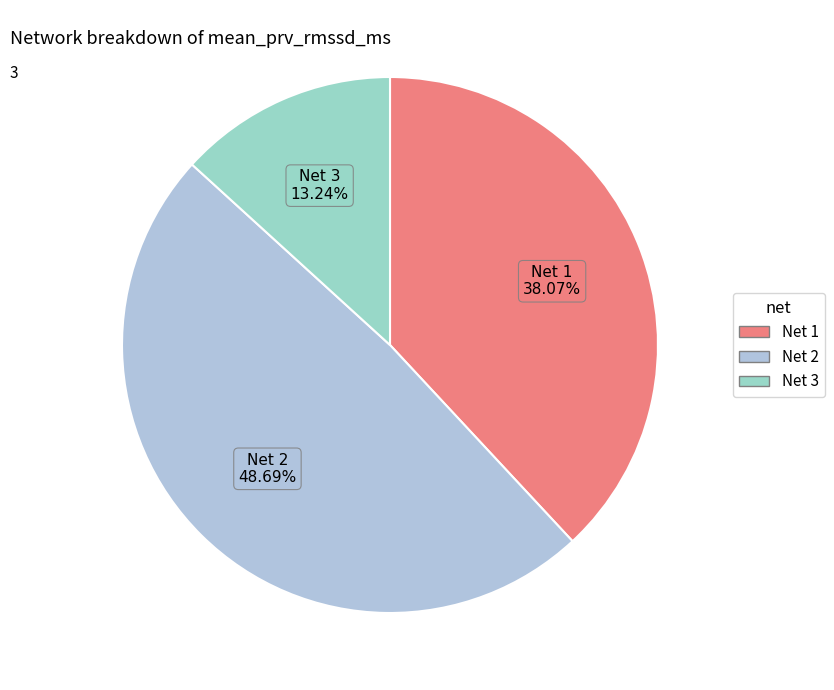

The Net 1 slice represents 38% of the pie. True or false?

True